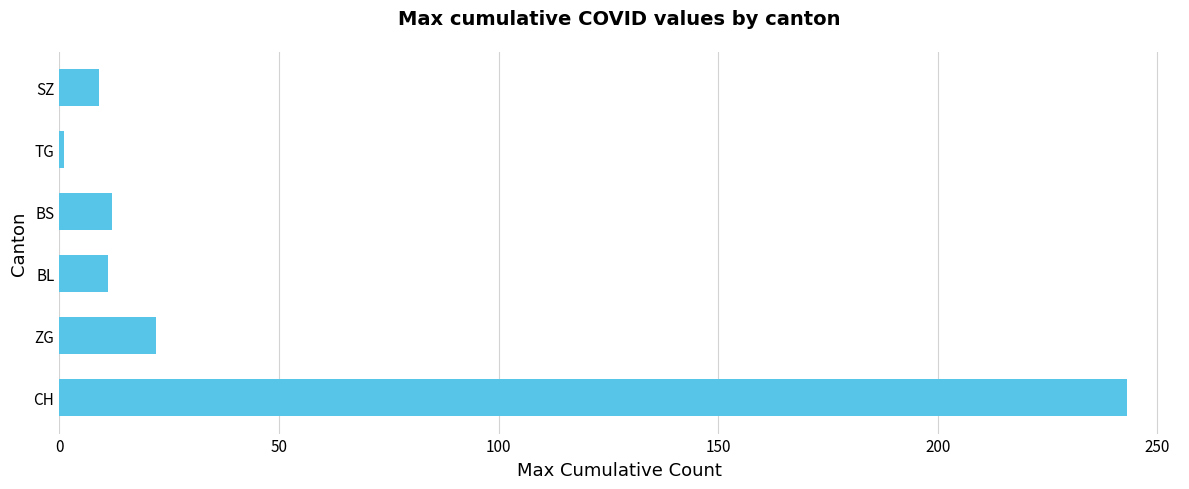

What is the difference between the second highest and minimum values?

21